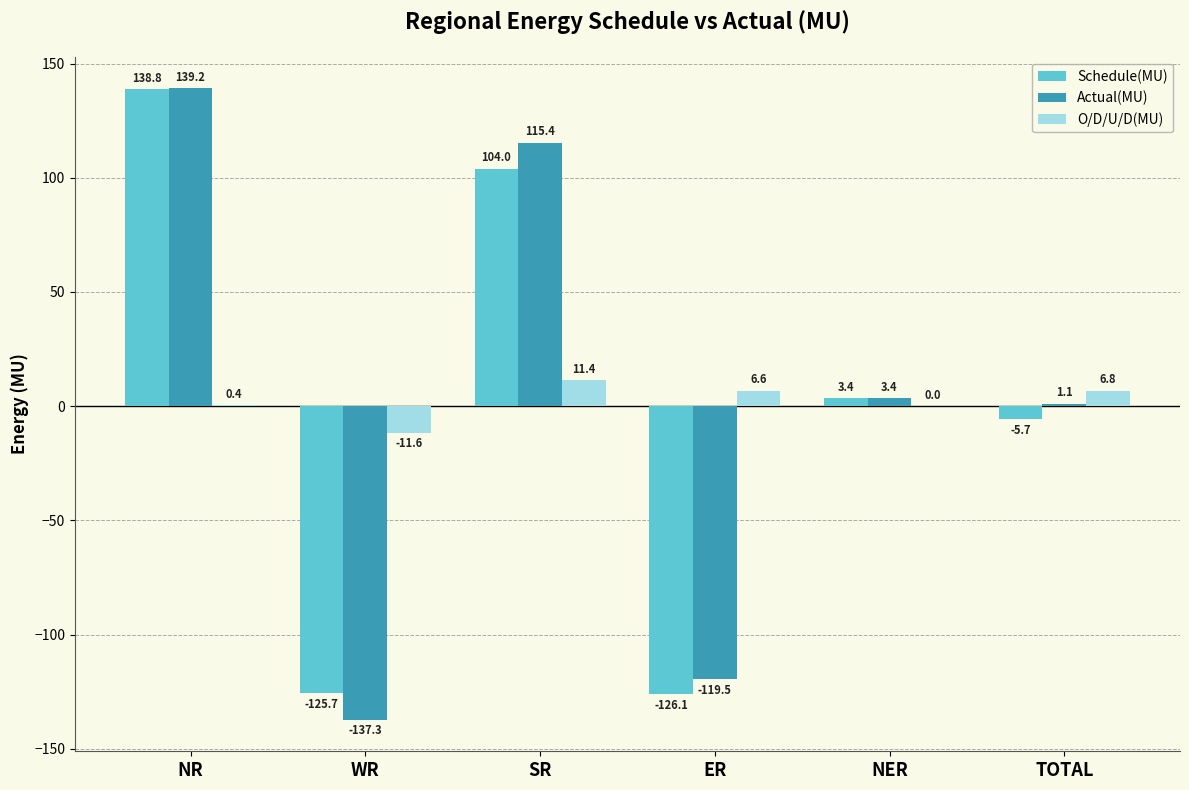

The value of Actual(MU) at ER is -29.9. True or false?

False